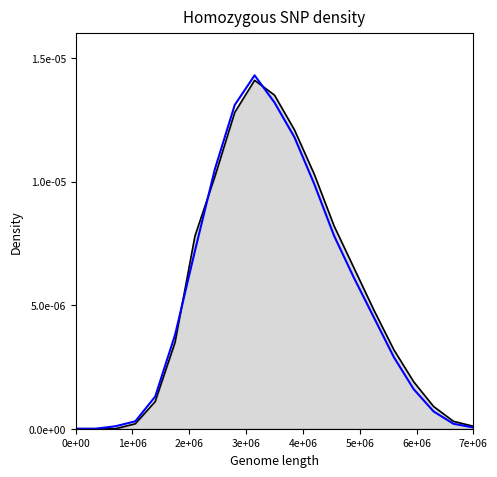

The chart shows a value of 0.0 at 16. True or false?

False